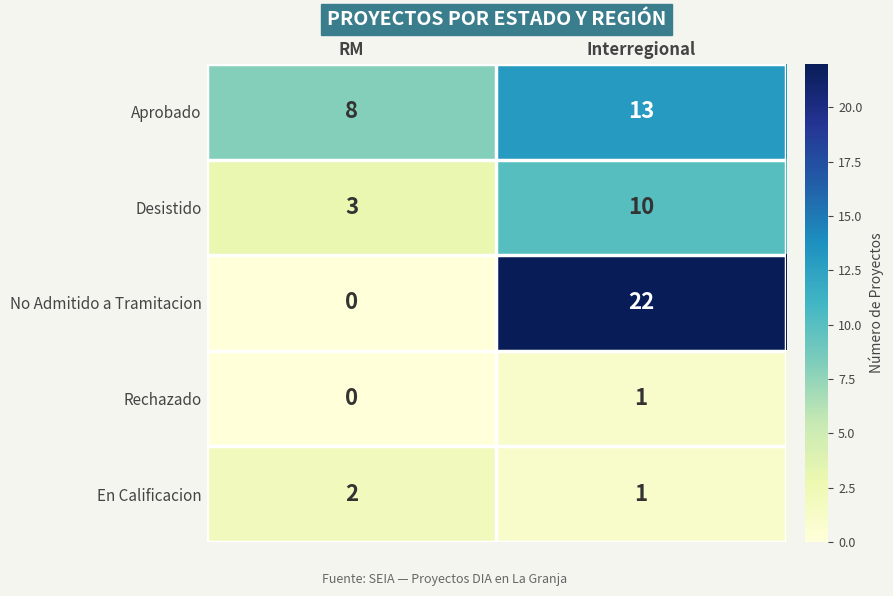

What is the difference between the maximum and minimum values in the Aprobado series?

5